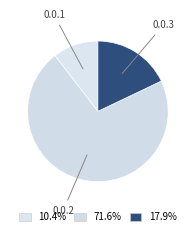

What is the smallest slice in the pie chart?

0.0.1